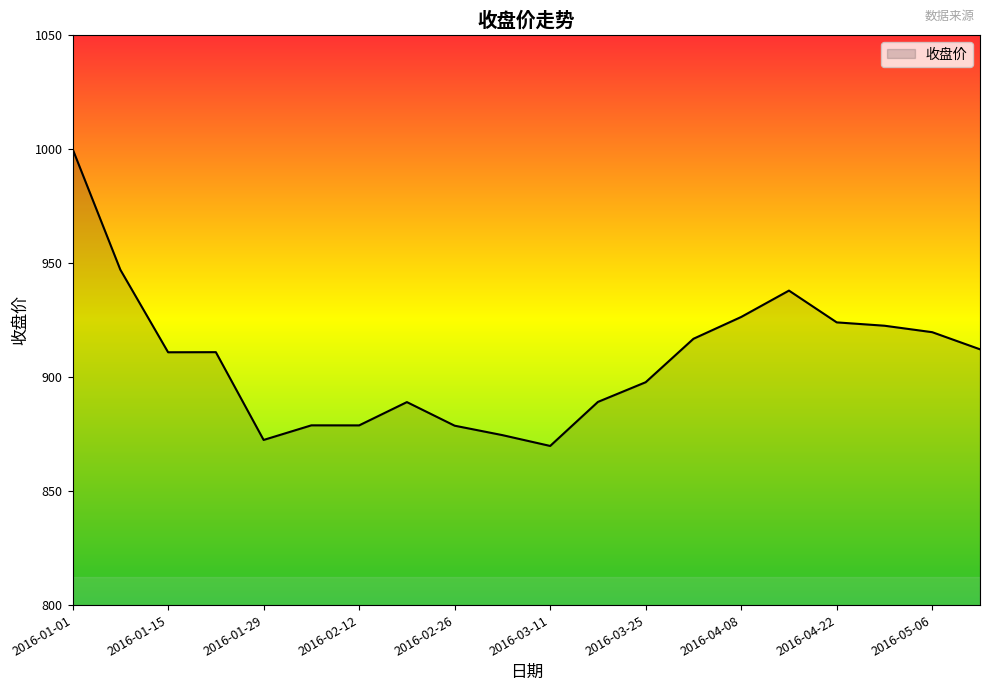

What is the difference between the maximum and minimum values?

130.2